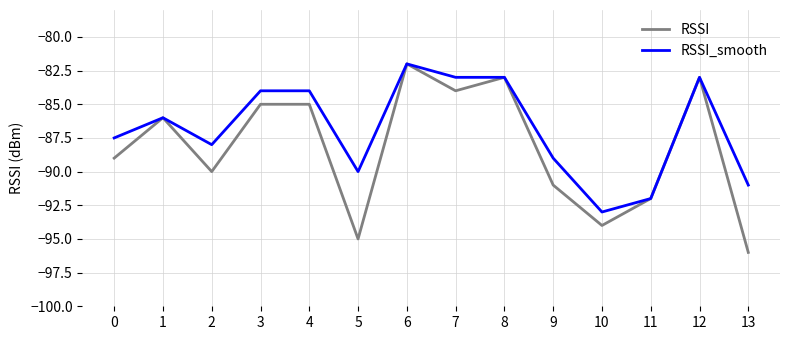

At which category does RSSI_smooth reach its first local peak?

1